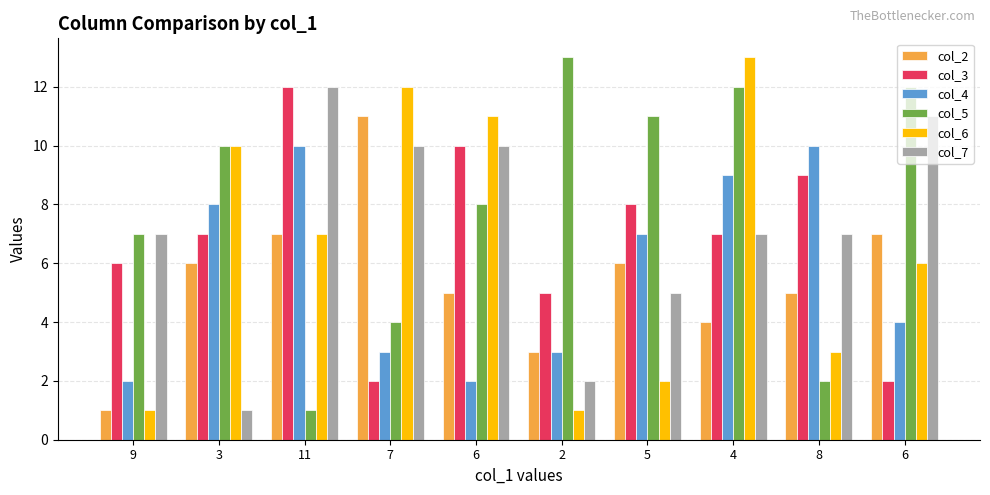

What is the highest value of the col_3 series?

12